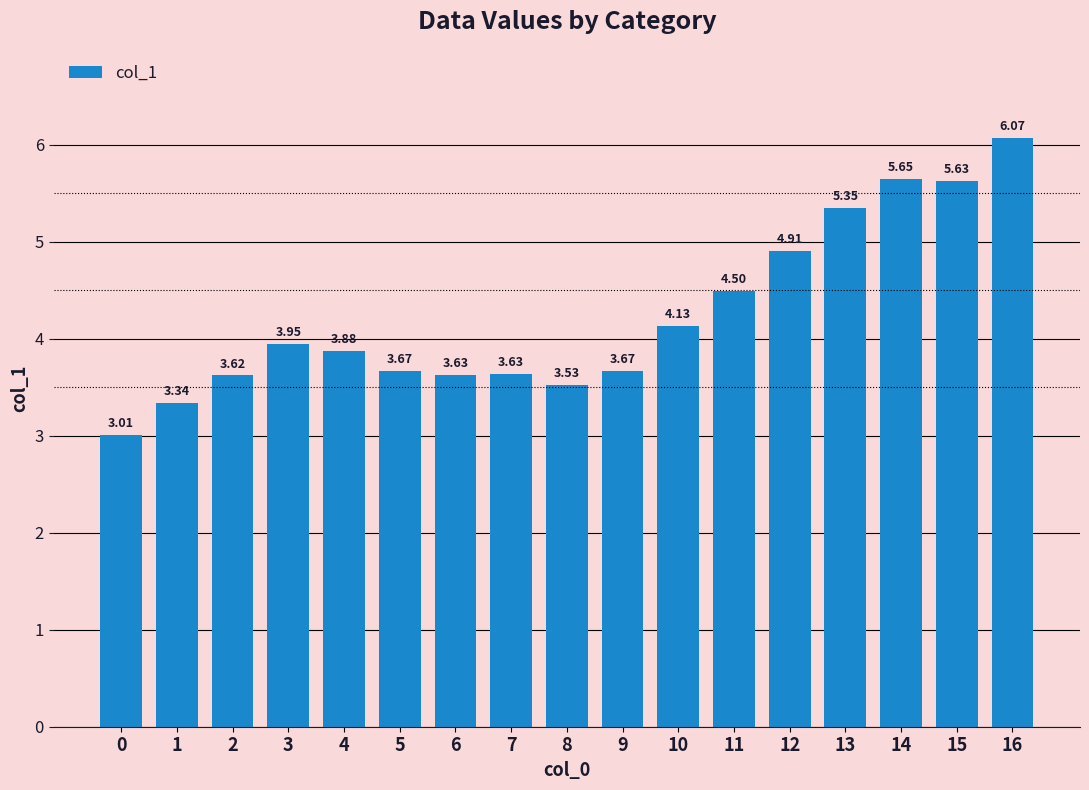

How many data points does each series have?

17